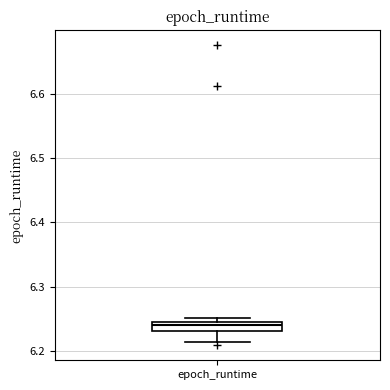

Where is the upper edge of the box for epoch_runtime on the y-axis? The values are not printed on the chart, so give them approximately, as read against the axis.

6.25